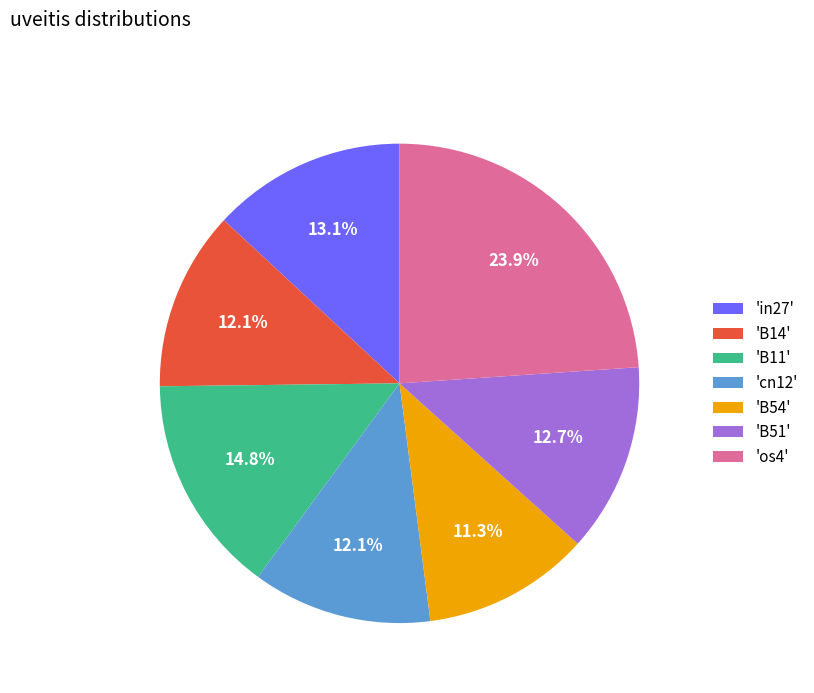

Does any single category account for the majority?

No